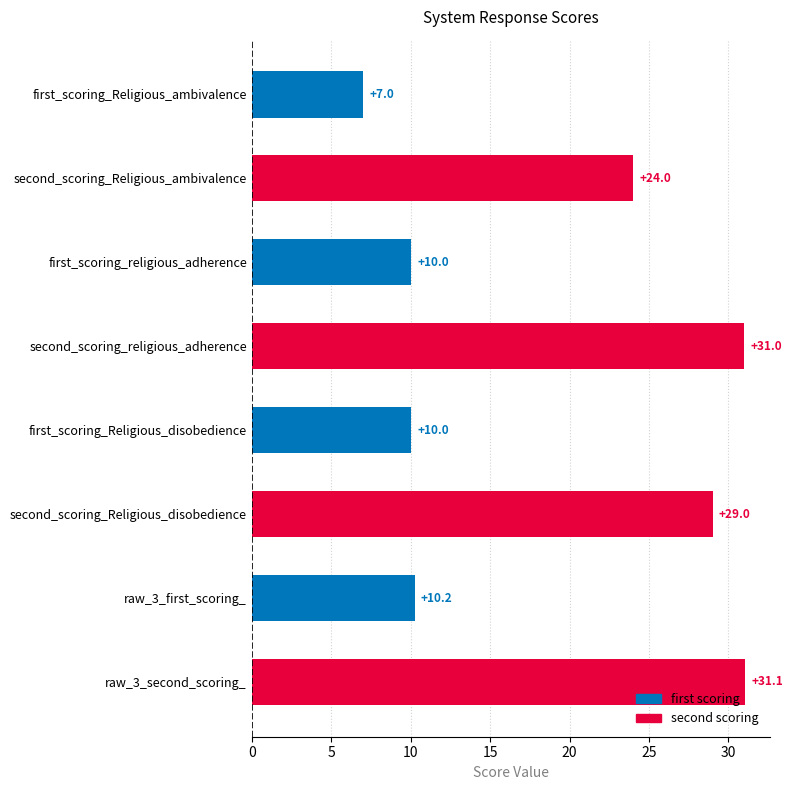

At which label is the value closest to 19?

second_scoring_Religious_ambivalence